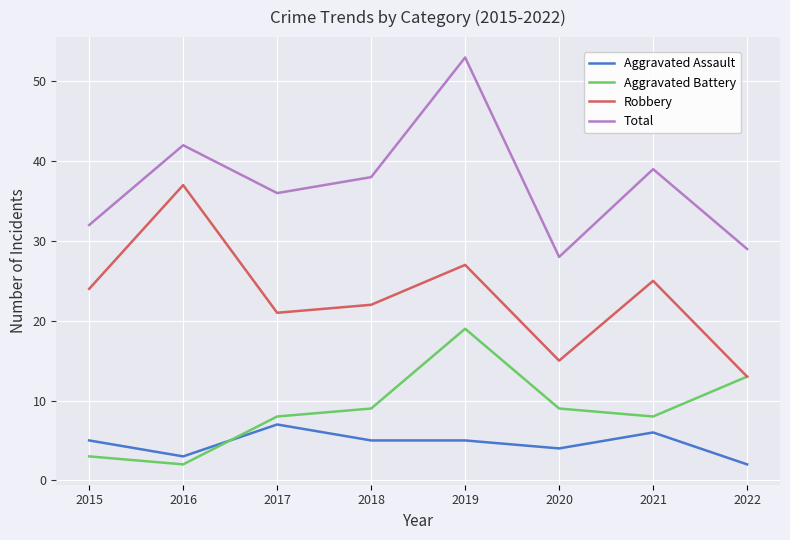

Which series changed the most between 2016 and 2022?

Robbery